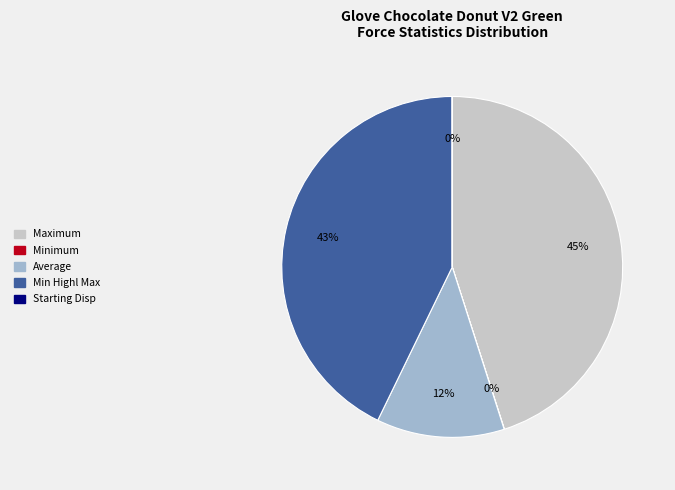

To the nearest percent, what is the difference between the largest and smallest slice percentages?

45%